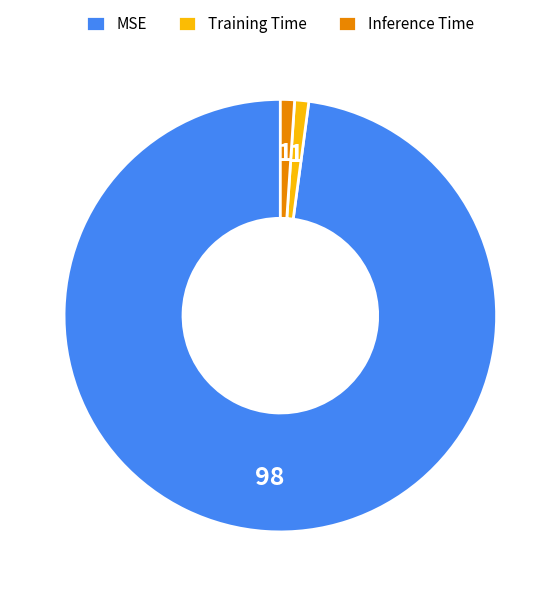

Is it true that MSE is 90% of the pie?

False